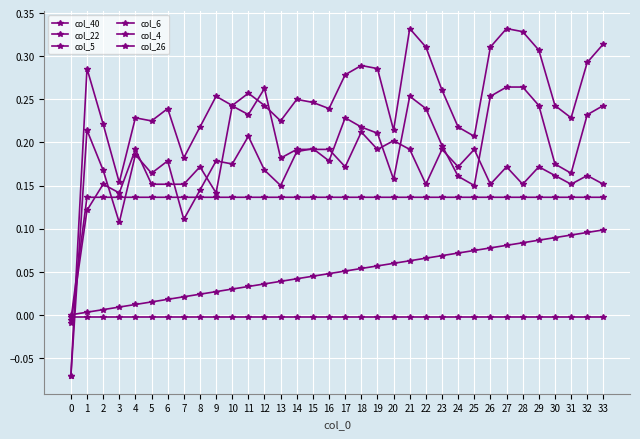

At 25, list the series in order from largest to smallest.

col_4, col_6, col_5, col_22, col_40, col_26